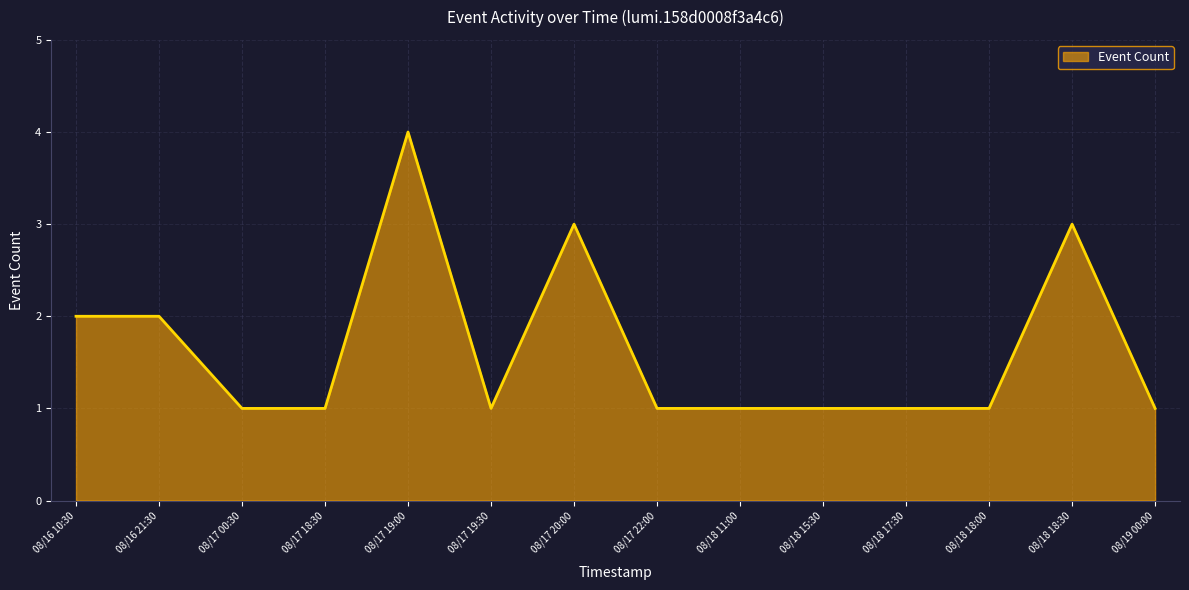

Count the number of data series in this chart.

1